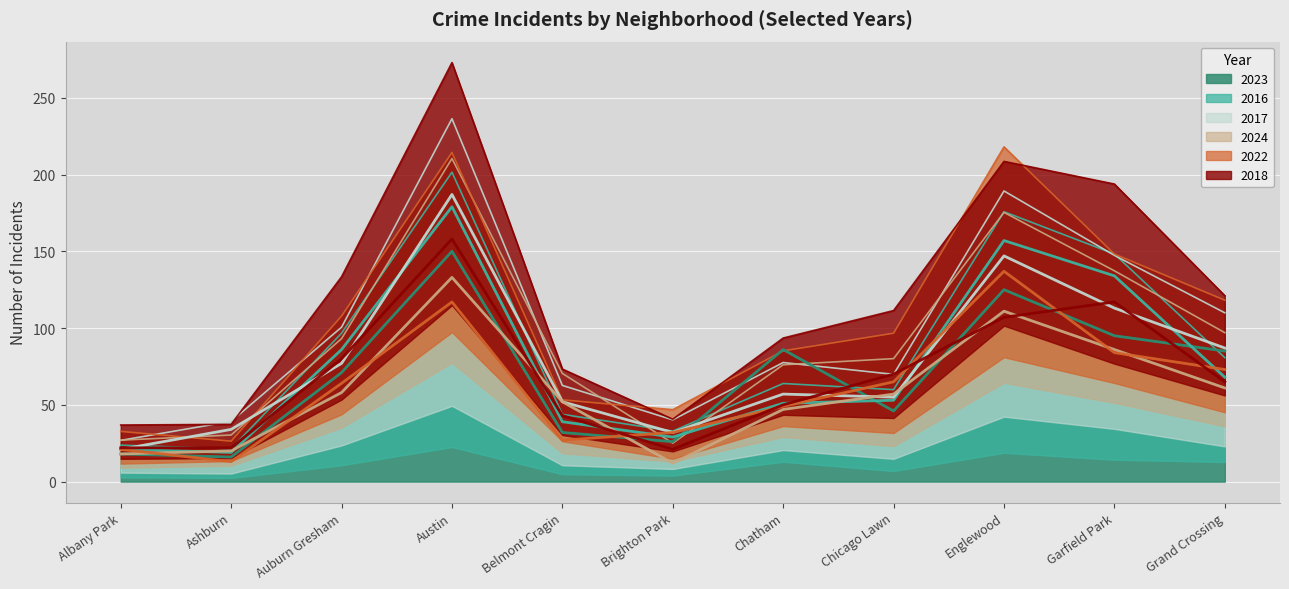

What position from the right is Chatham?

5